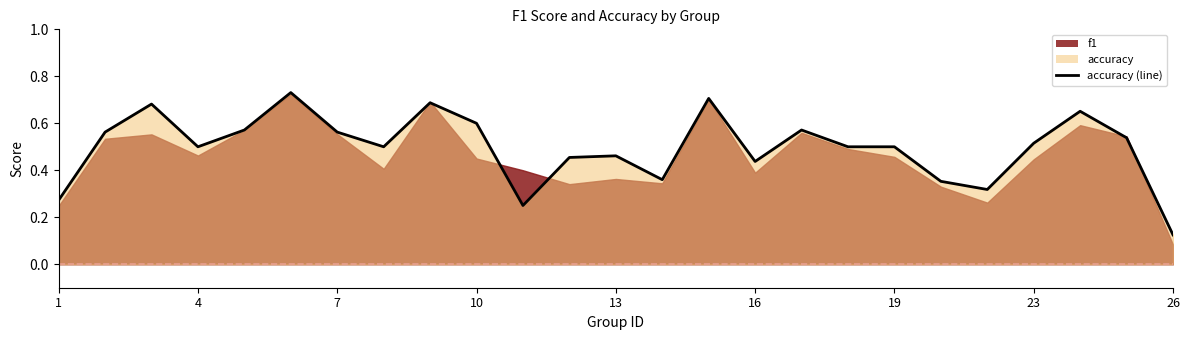

Does the chart have visible grid lines?

No